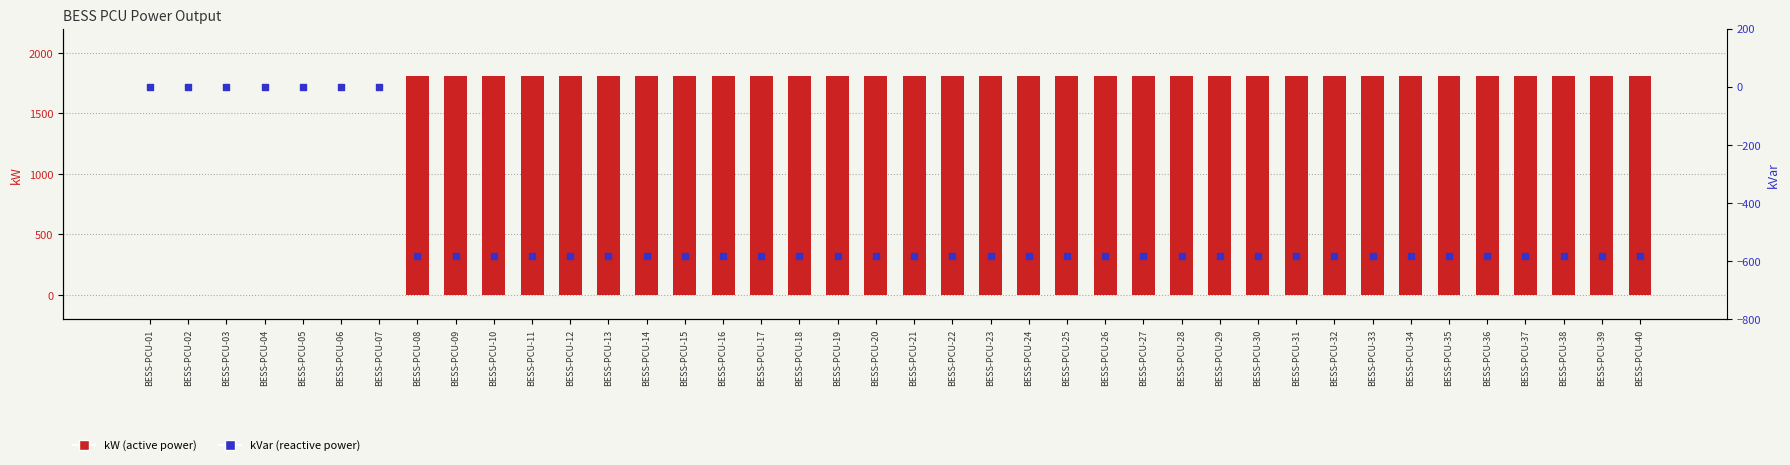

At which category is the sum across all series the highest?

BESS-PCU-08